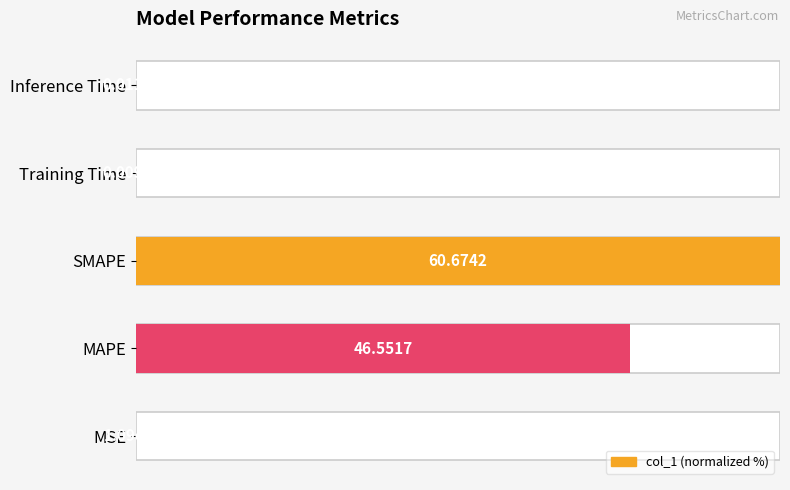

The value at Training Time is 0.0. True or false?

False